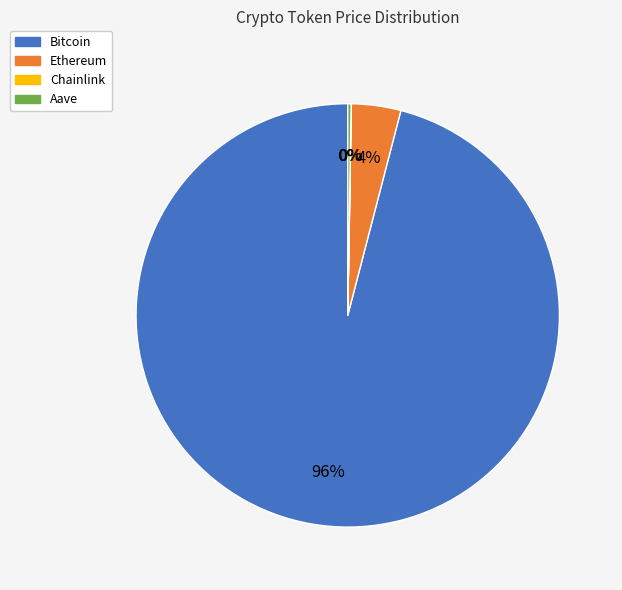

Is Bitcoin the majority of the pie?

Yes